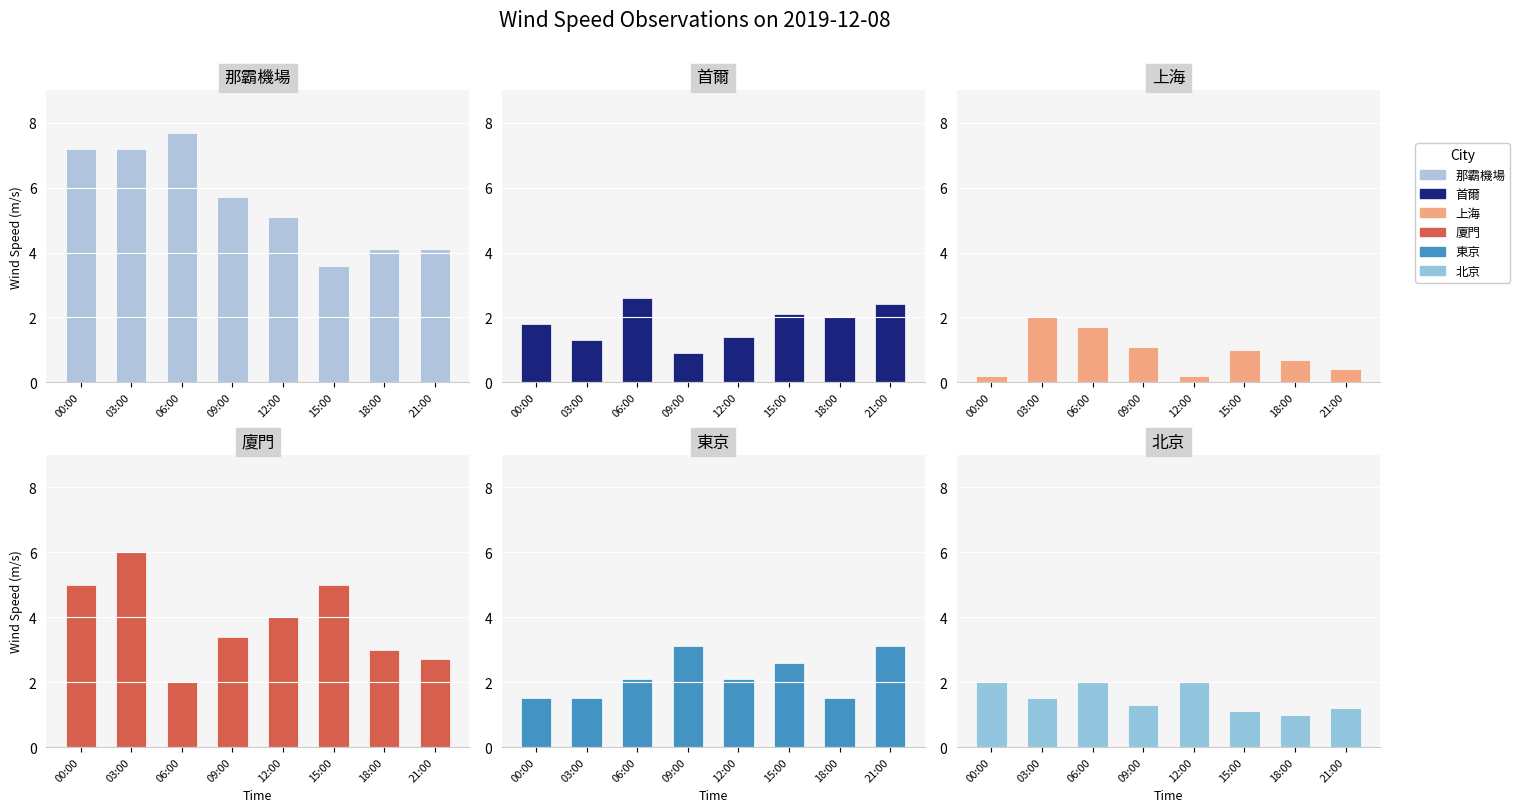

Is it true that 東京 equals 3.1 at 21:00?

True